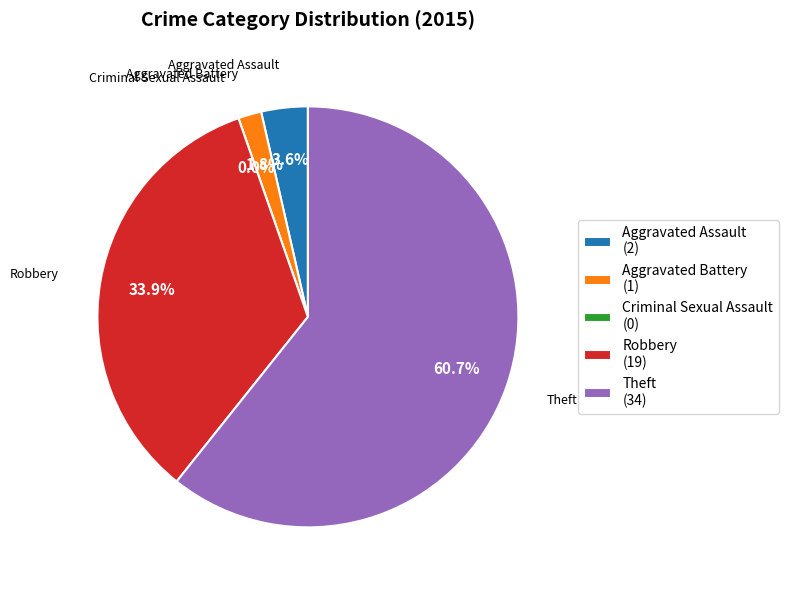

To the nearest percent, what percentage of the pie is Aggravated Assault?

4%